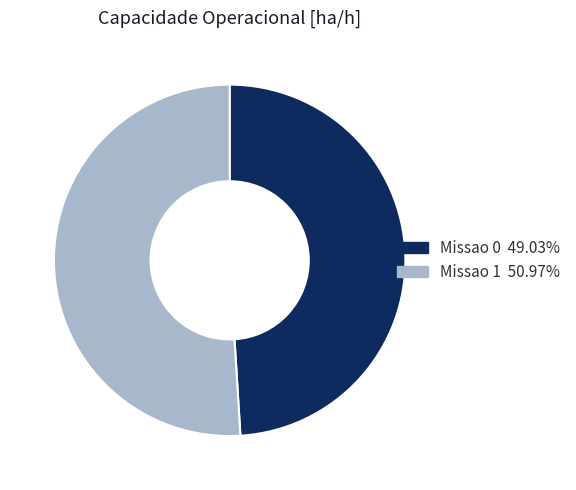

How many slices are in this pie chart?

2